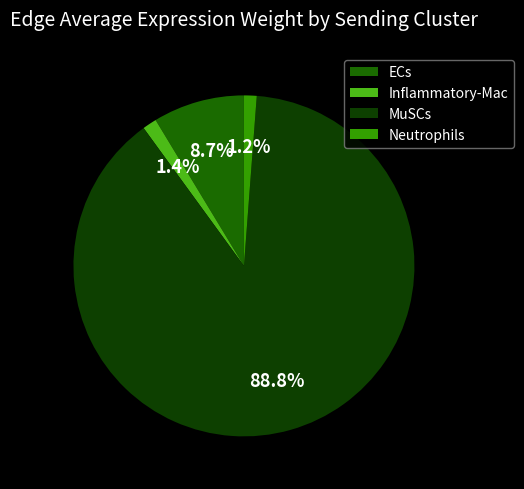

Is MuSCs the majority of the pie?

Yes